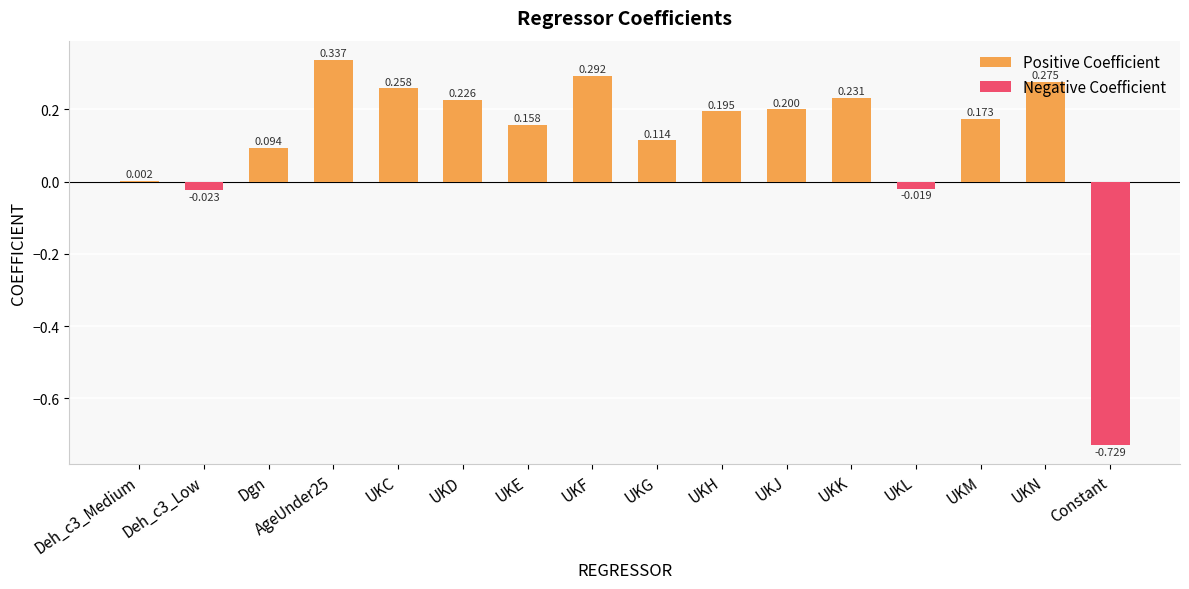

At which label does Positive Coefficient reach its minimum?

Deh_c3_Low